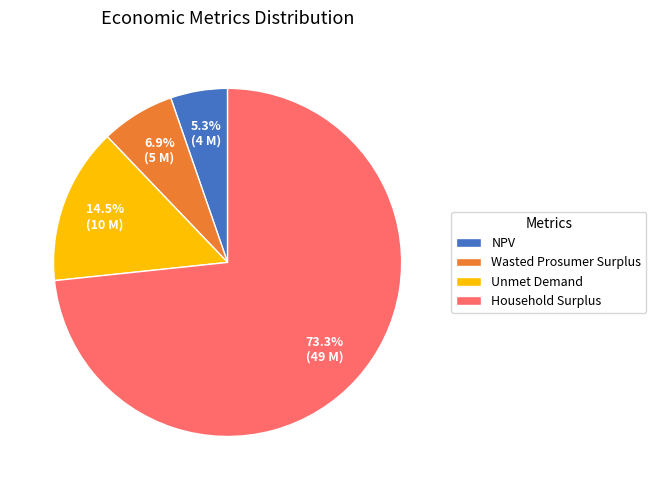

Is there a majority slice in this chart?

Yes